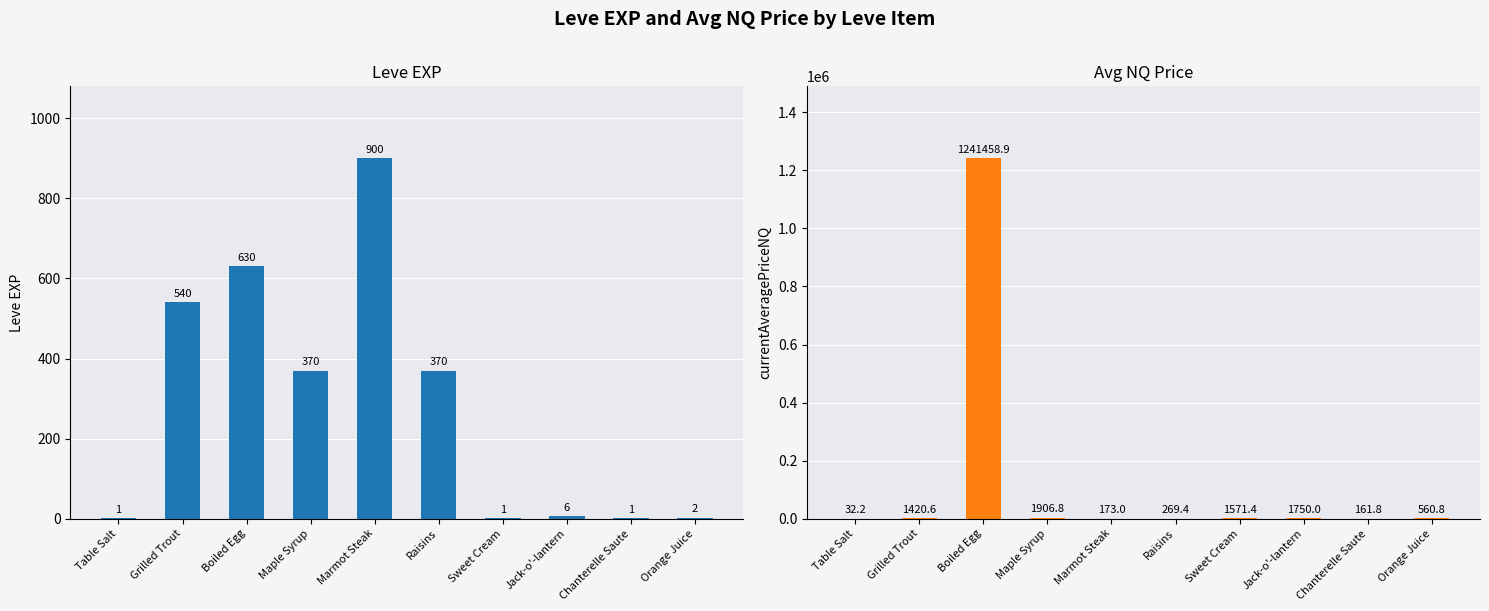

What is the maximum value for Avg NQ Price?

1241458.9